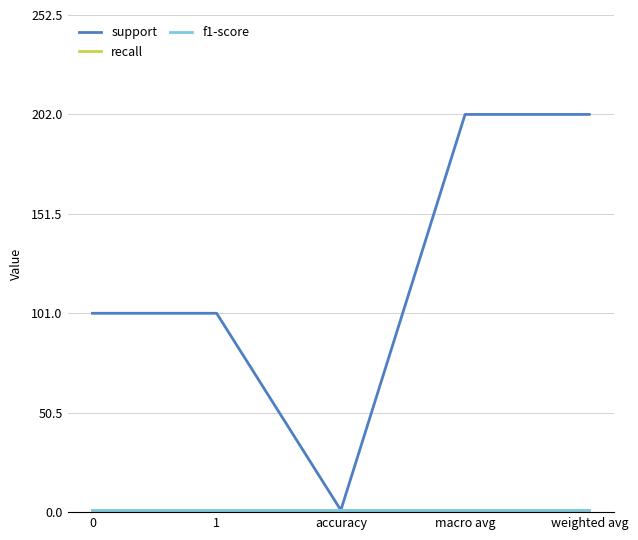

Which series changed the most between 0 and macro avg?

support